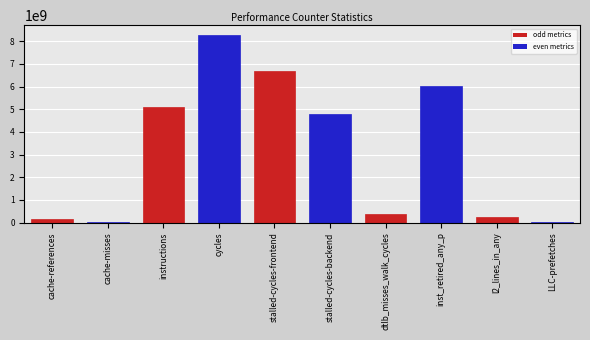

What is the greatest value displayed?

8292311072